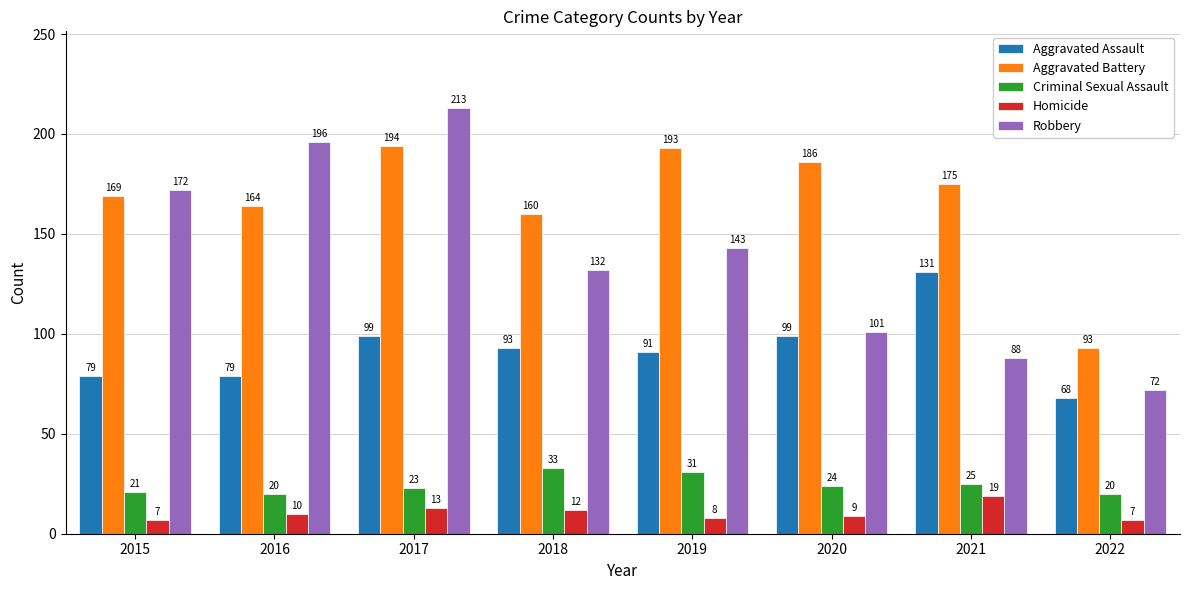

Rank the series by their maximum value, from highest to lowest.

Robbery, Aggravated Battery, Aggravated Assault, Criminal Sexual Assault, Homicide